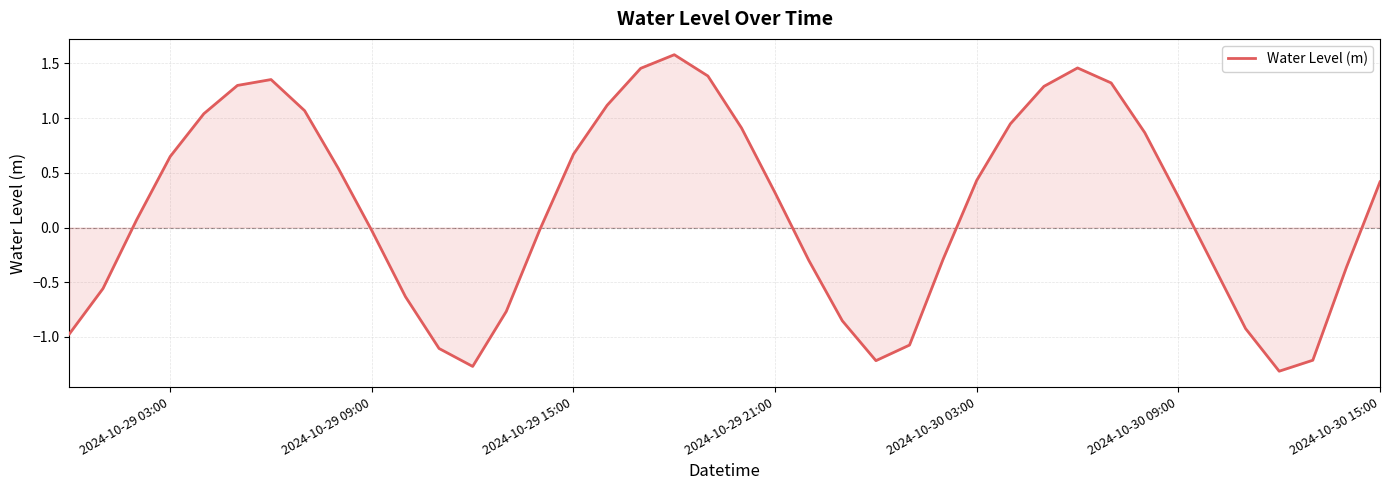

What is the difference between the maximum and minimum values?

2.9